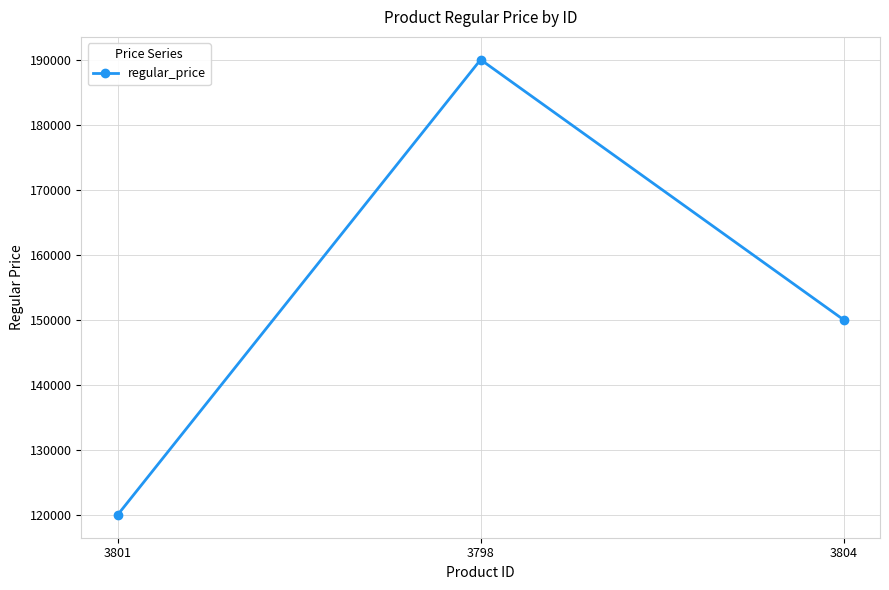

The chart shows a value of 85264 at 3804. True or false?

False